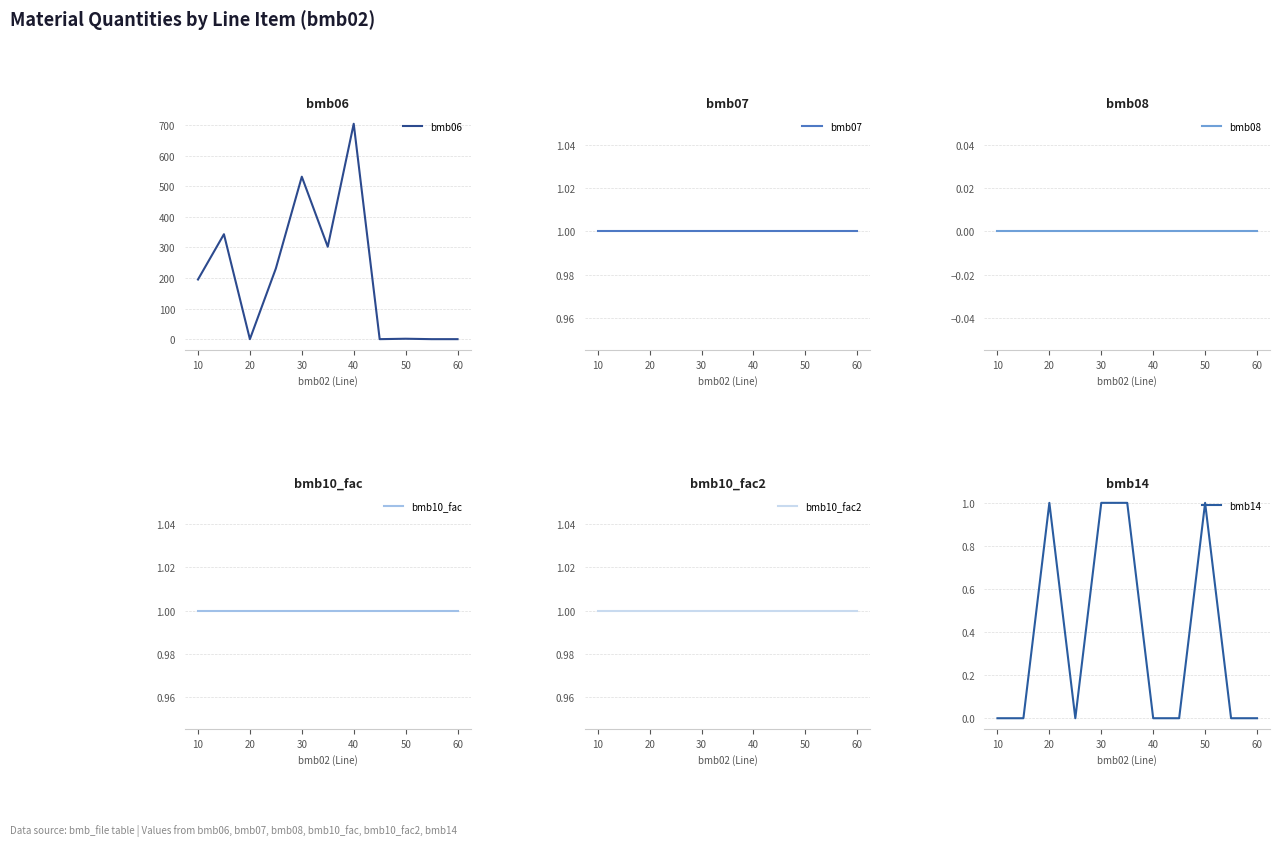

What is the greatest value displayed?

704.0